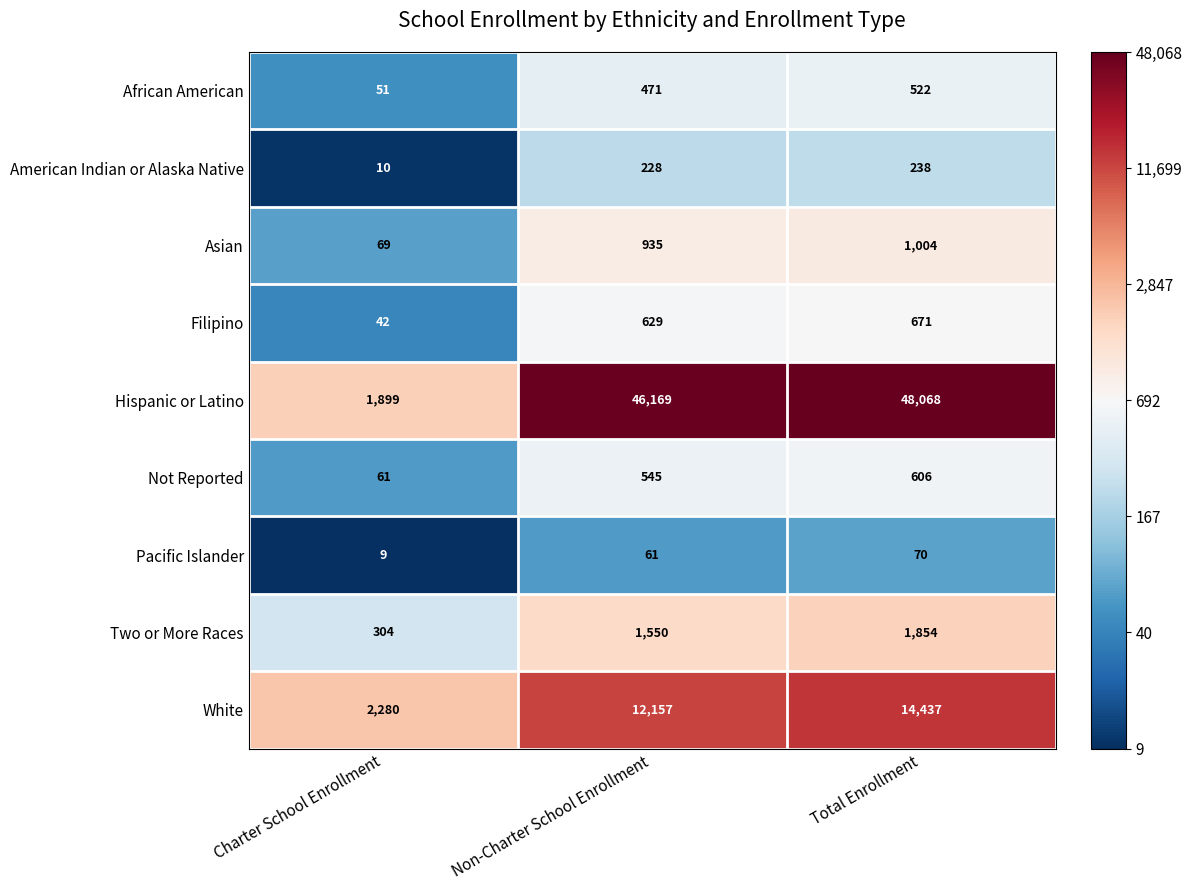

What is the difference between the maximum and second lowest values in the Pacific Islander series?

9